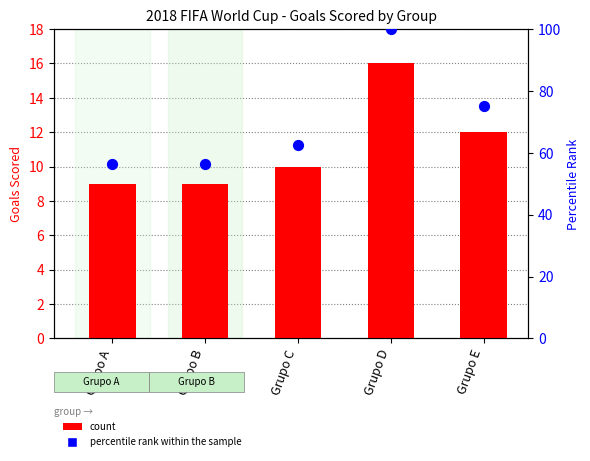

At how many categories does at least one series exceed 9?

5